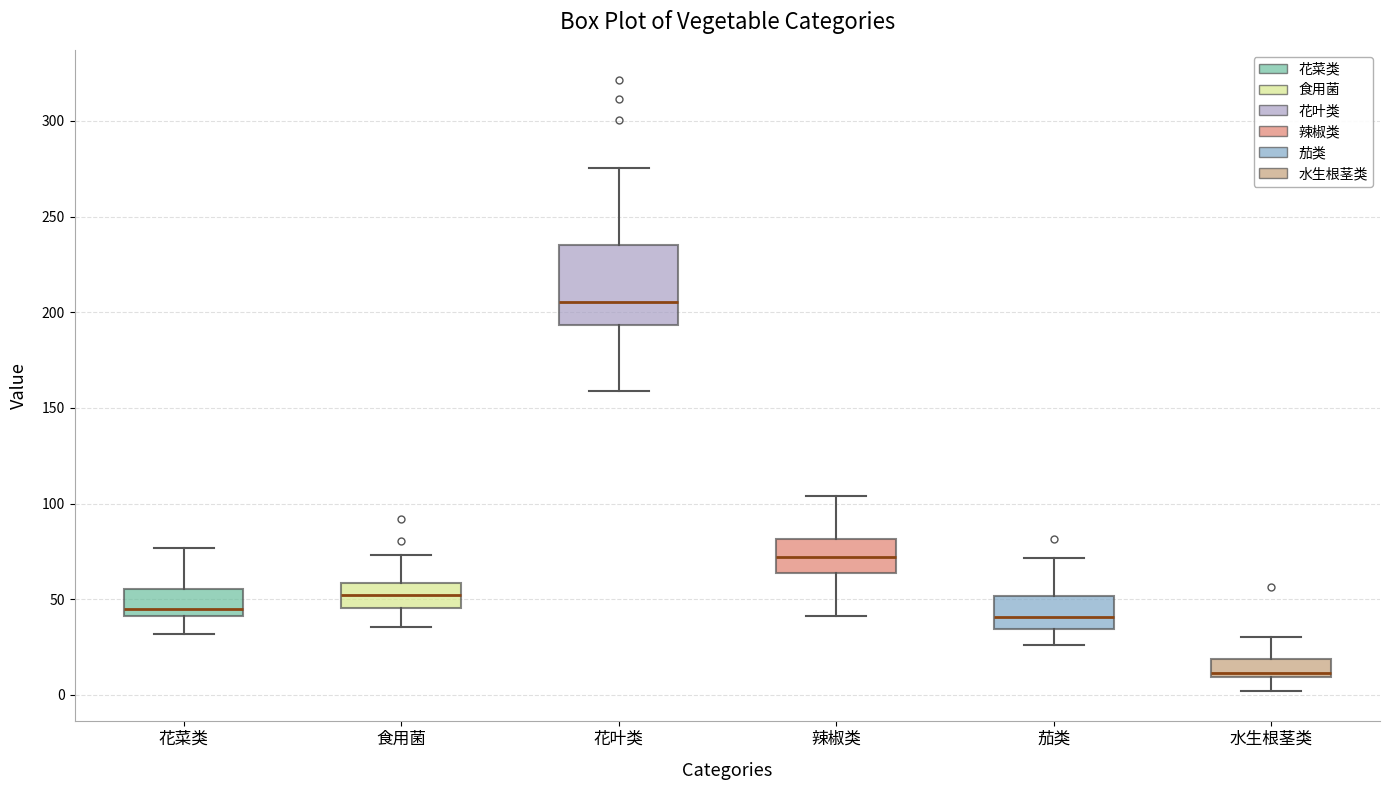

Comparing the boxes themselves (not the whiskers), which one is the tallest?

花叶类